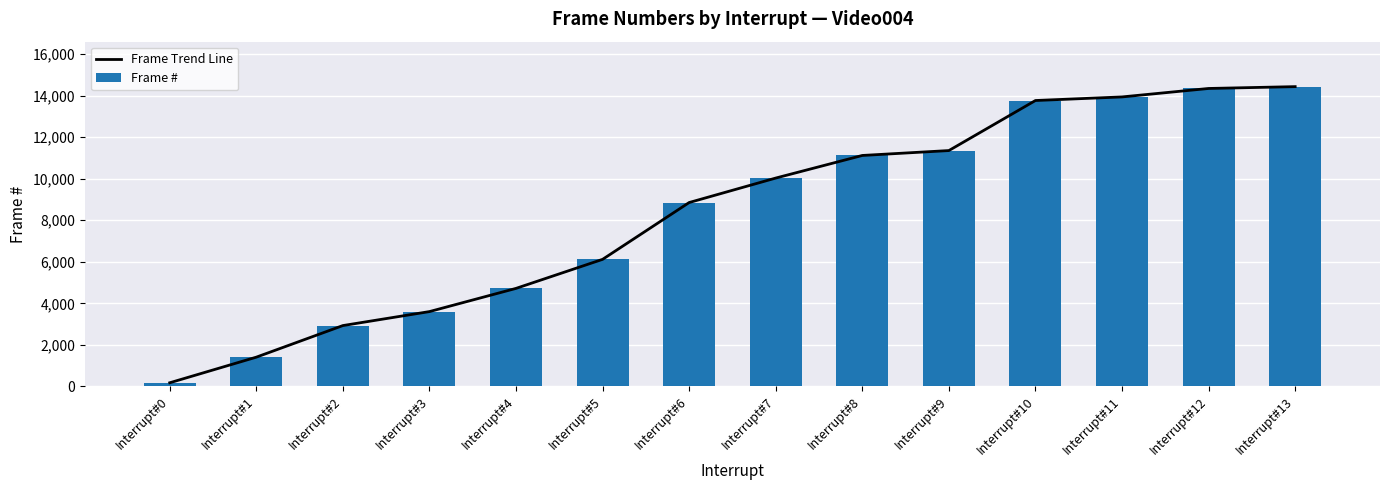

Is it true that Frame Trend Line equals 16374 at Interrupt#7?

False